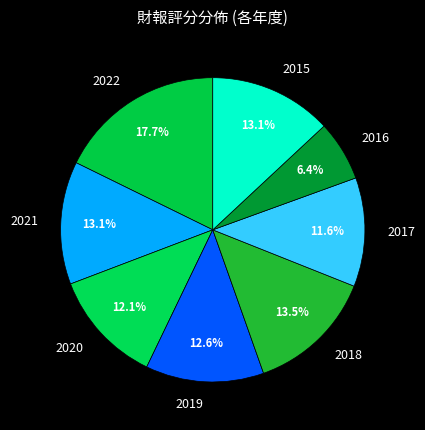

What percentage is the 2021 slice, to the nearest percent?

13%